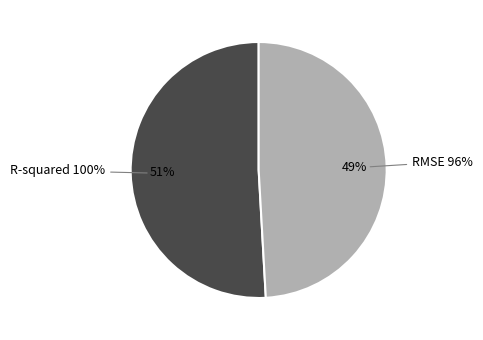

To the nearest percent, what portion does RMSE represent?

49%